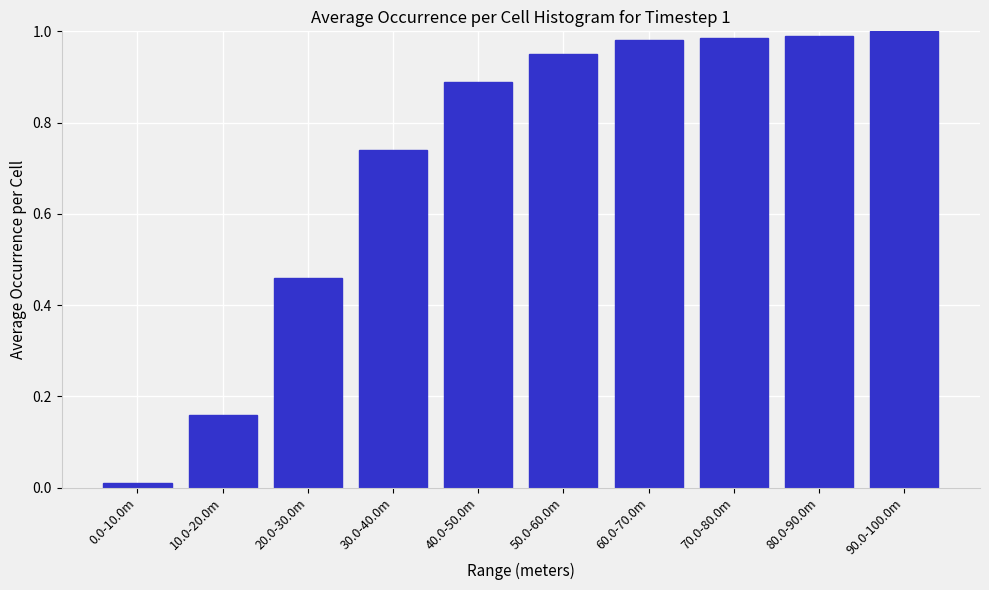

What is the sum of all values?

7.2